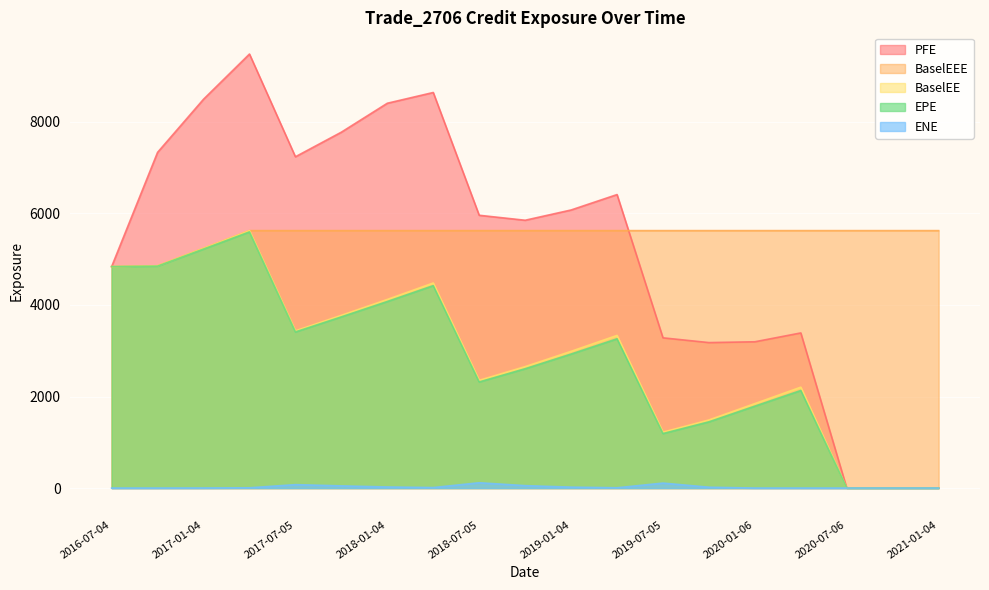

At how many categories does at least one series exceed 1376?

19